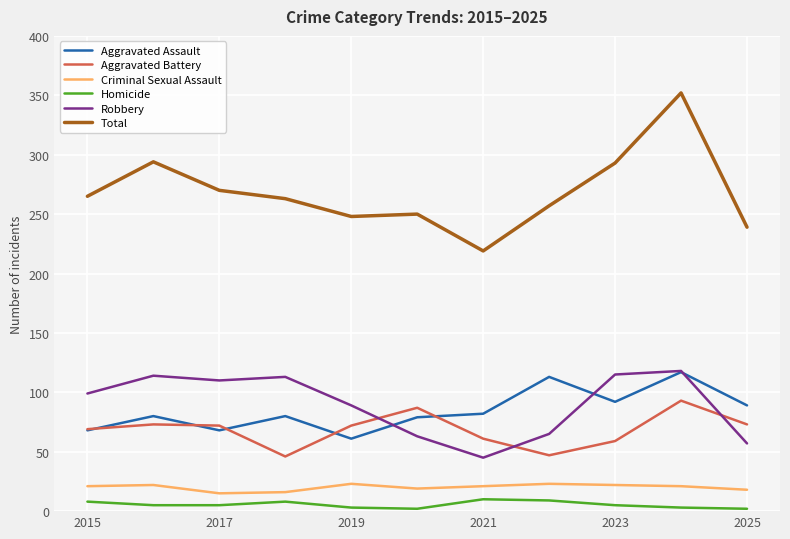

Which series has the widest spread of values?

Total